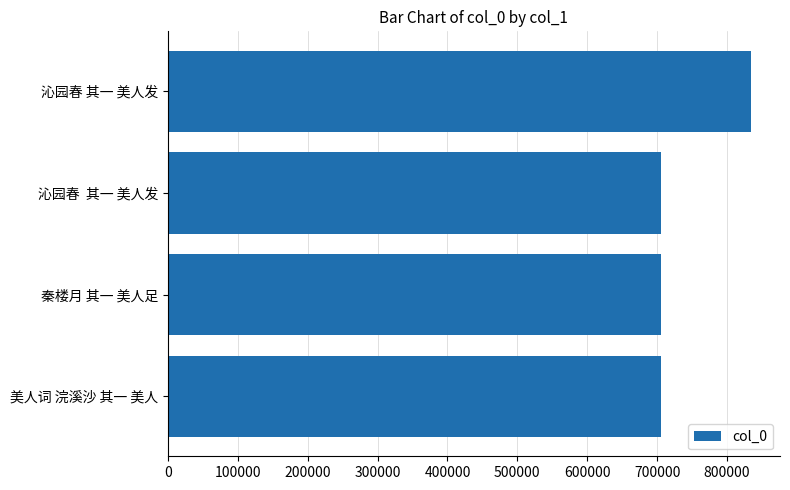

What is the difference between the second highest and second lowest values?

7